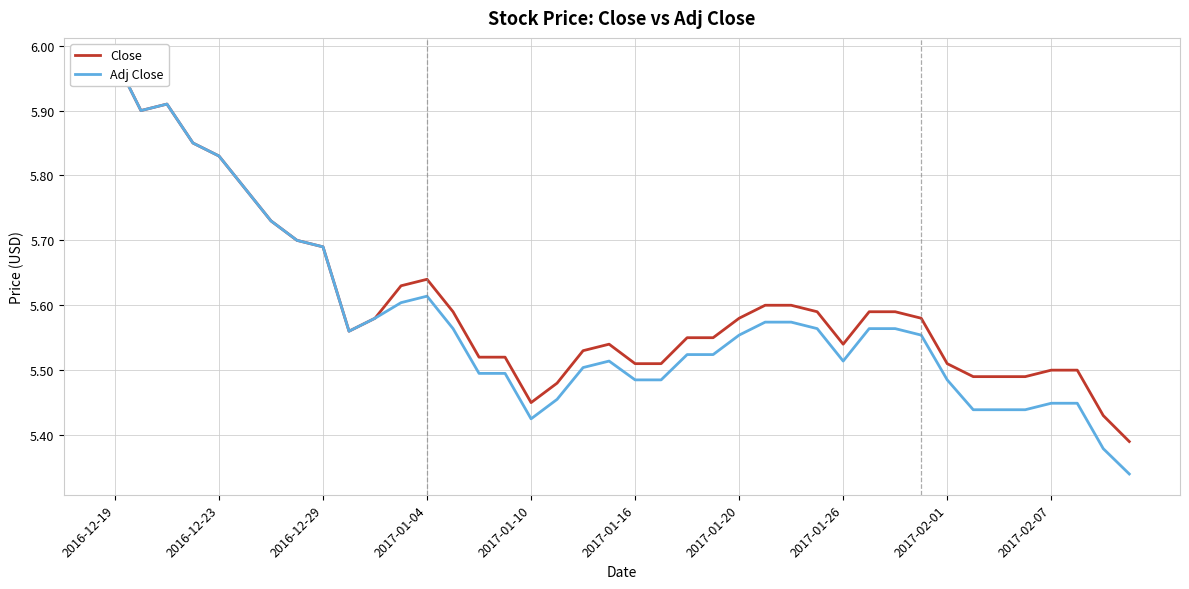

True or false: Adj Close has more than 2 interior local peaks.

True